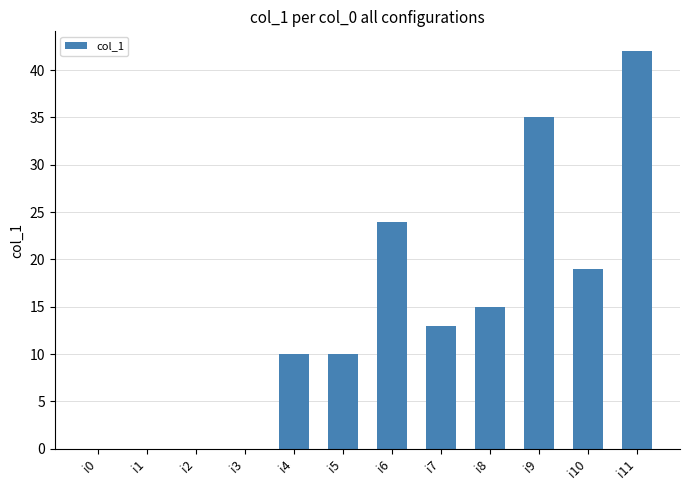

Reading left to right, transcribe all the data shown in this chart.

i0=0	i1=0	i2=0	i3=0	i4=10	i5=10	i6=24	i7=13	i8=15	i9=35	i10=19	i11=42